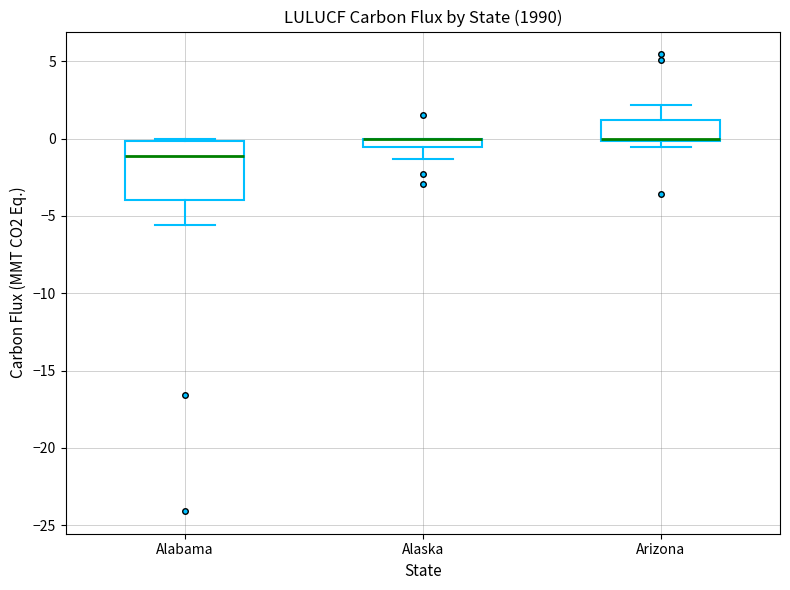

Where is the upper edge of the box for Arizona on the y-axis? The values are not printed on the chart, so give them approximately, as read against the axis.

1.0